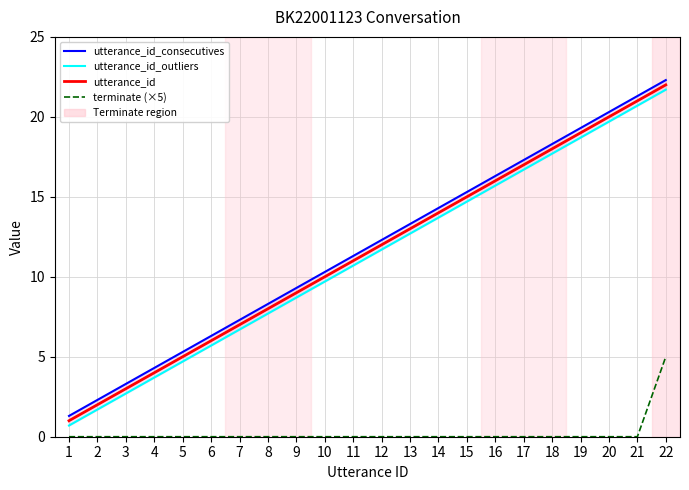

True or false: utterance_id and utterance_id_consecutives intersect in this chart.

False